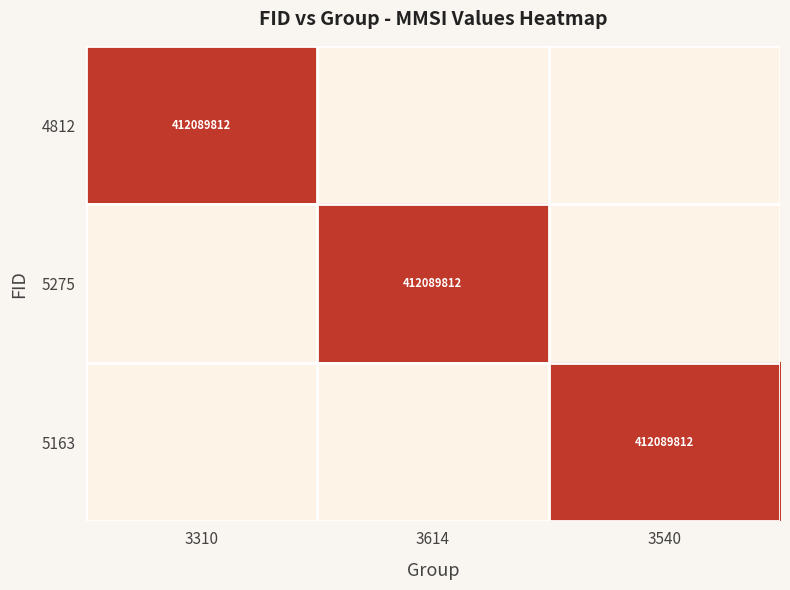

Is it true that 4812 equals 687598203 at 3310?

False